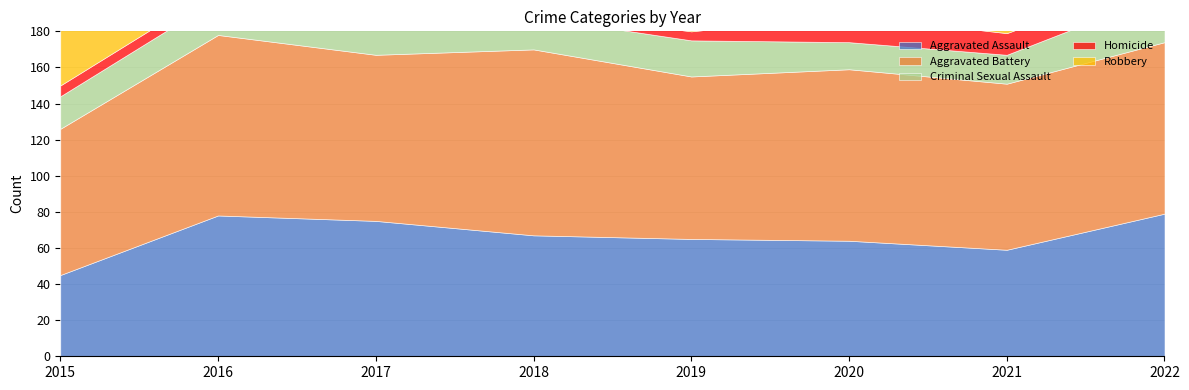

At which category does the chart reach its peak across all series?

2017